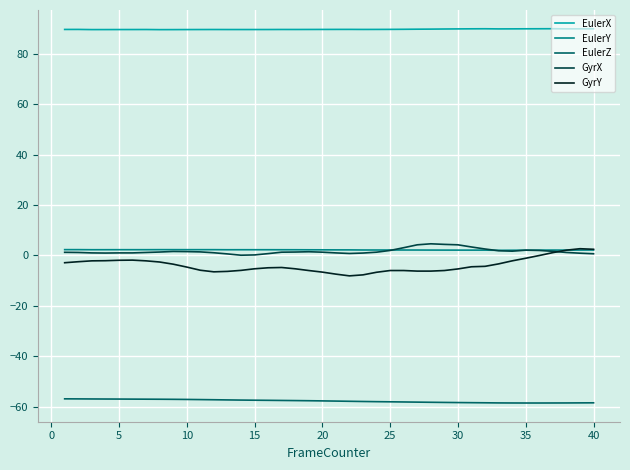

True or false: EulerY and EulerZ intersect in this chart.

False